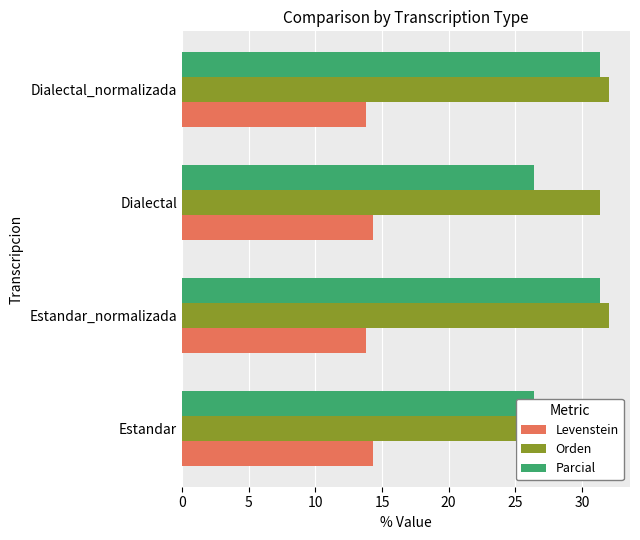

How many bars are there in each group?

3